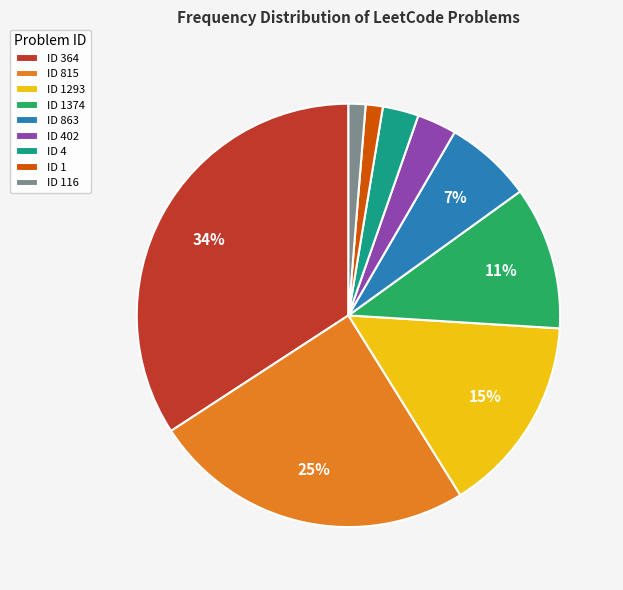

Does any single category account for the majority?

No